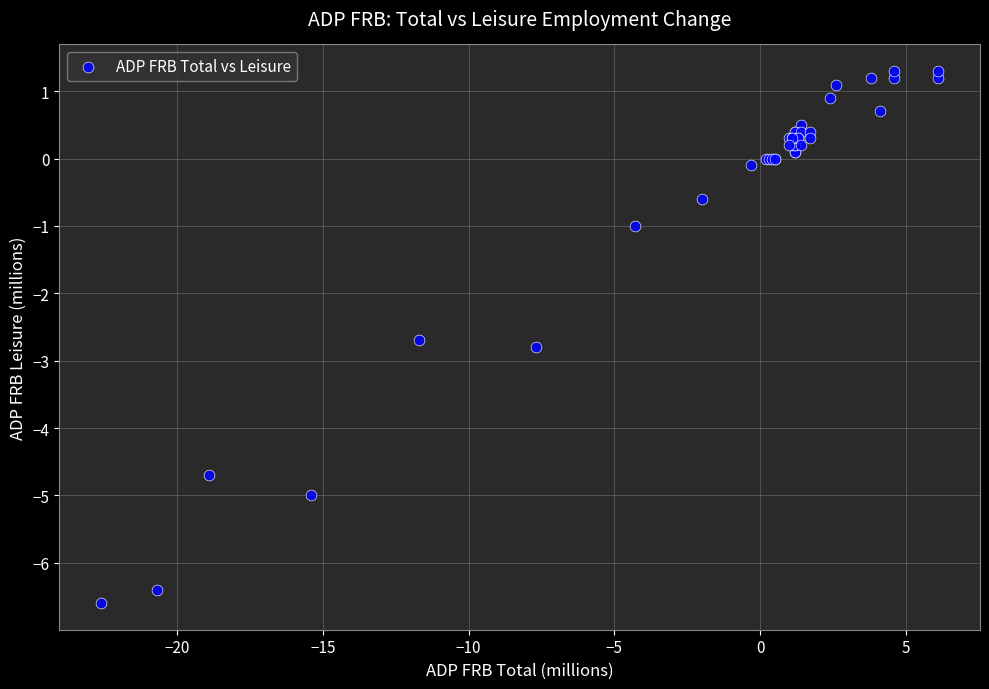

What Y value in the scatter plot is closest to -2?

-2.7